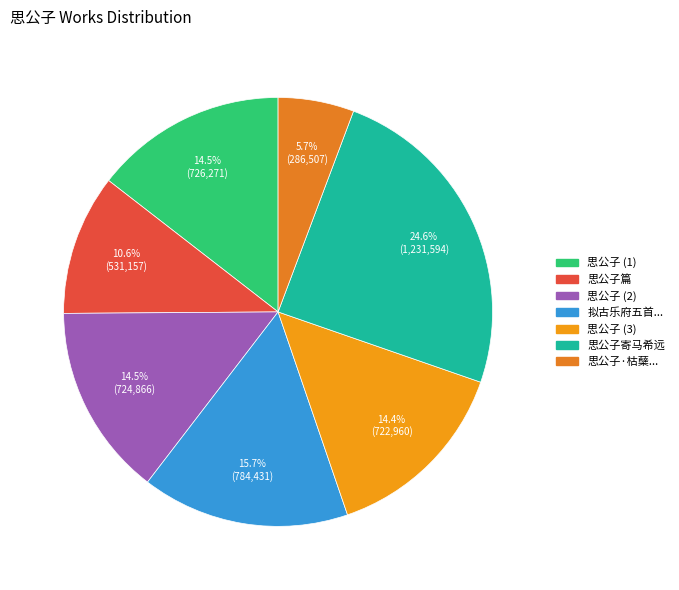

Rank the categories by value from lowest to highest.

思公子·枯蘖求新苔, 思公子篇, 思公子, 思公子, 思公子, 拟古乐府五首同石闾作 其二 思公子, 思公子寄马希远